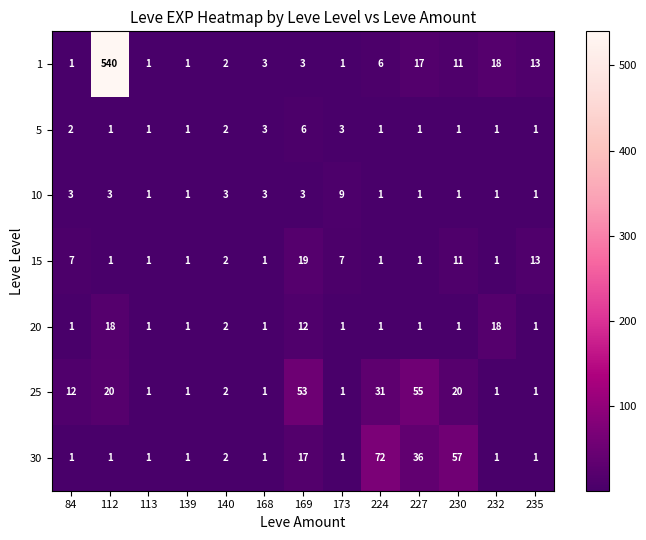

The 10 series shows 1 at 224. True or false?

True